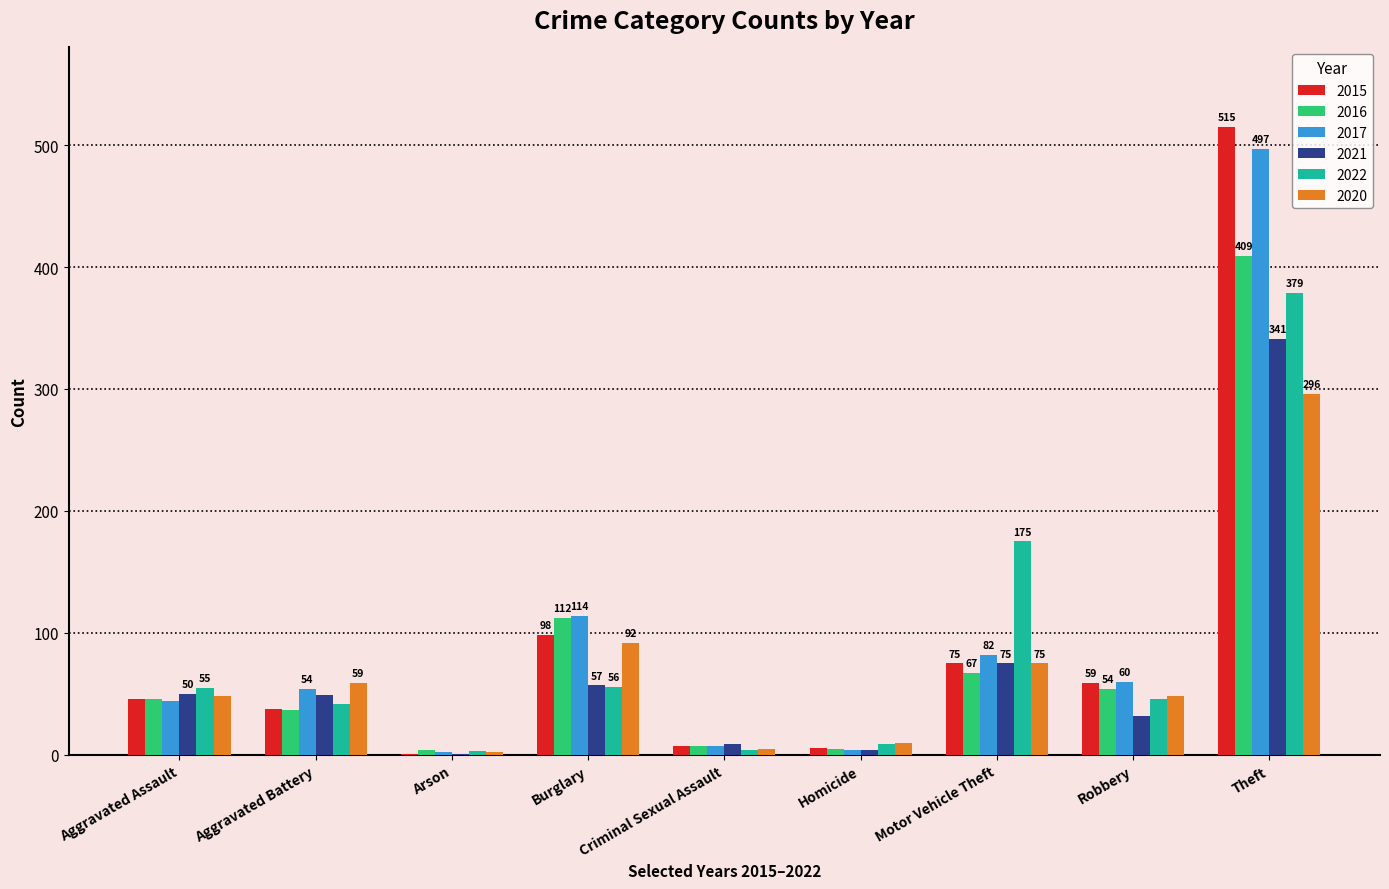

What is the sum of all 2017 values?

864